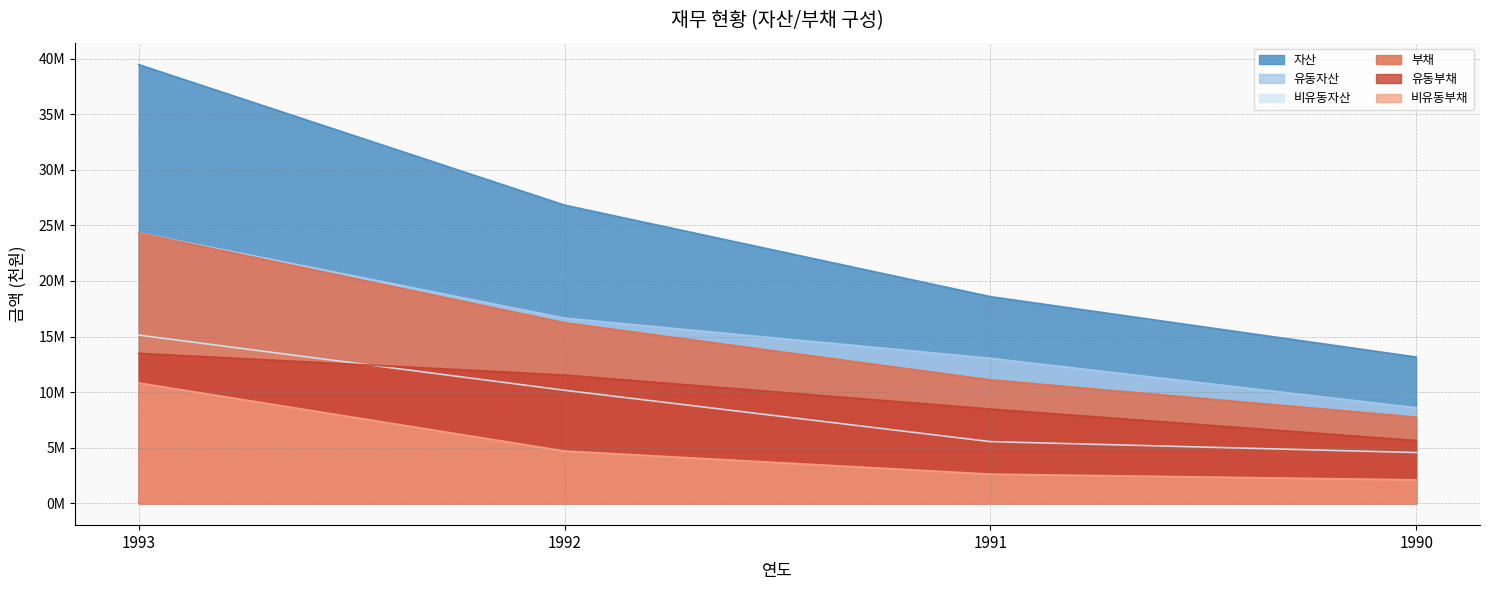

True or false: 유동자산 has a value of 8596936 at 1990.

True